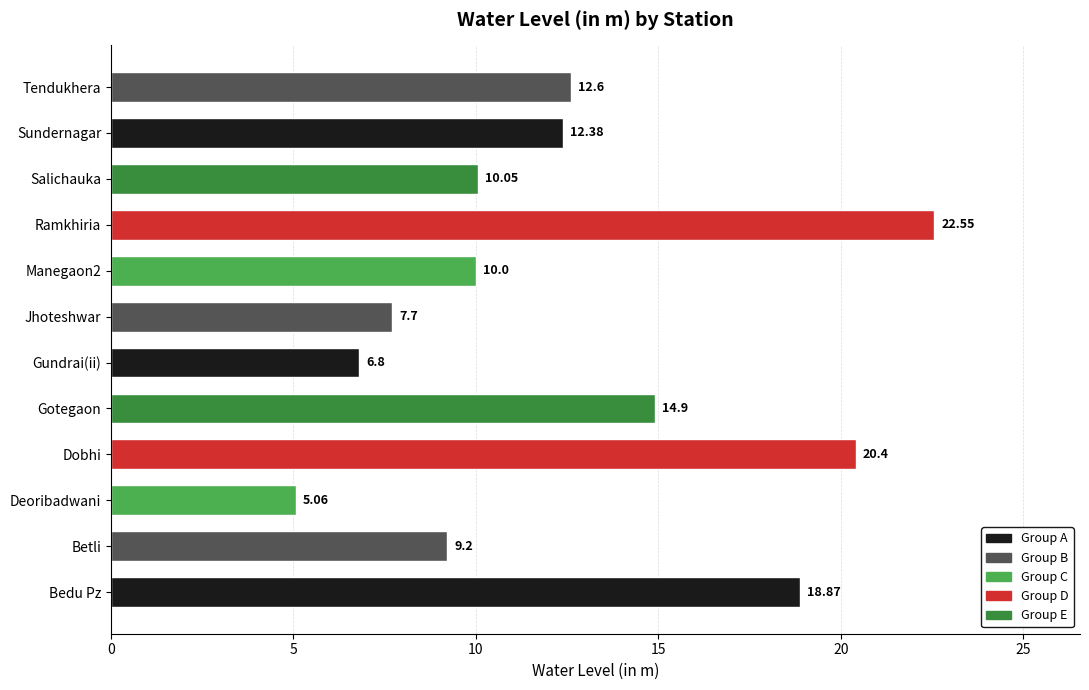

What is the difference between the maximum and minimum values?

17.5